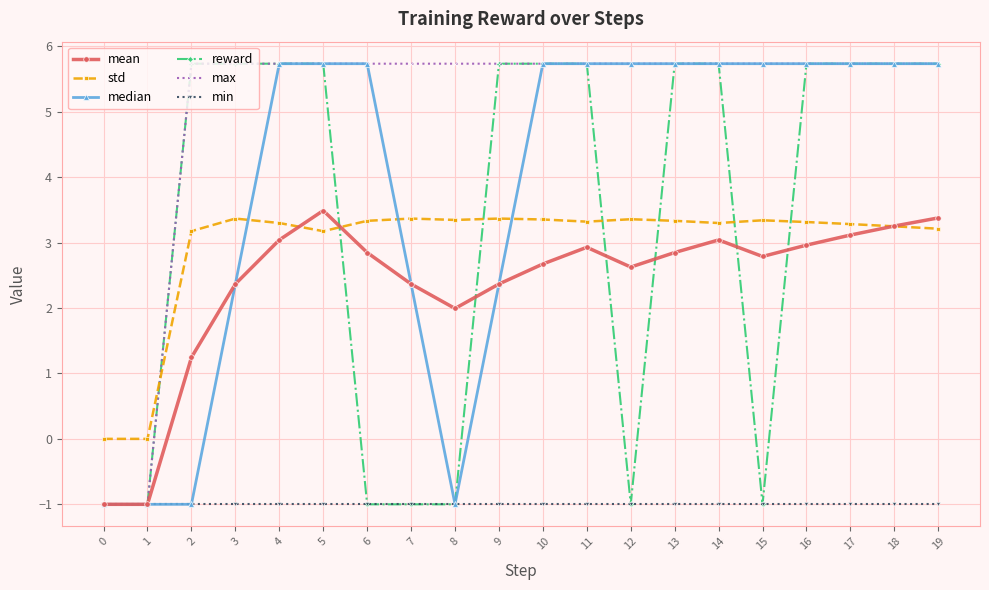

What is the value of the std point at the 8th from the left?

3.4